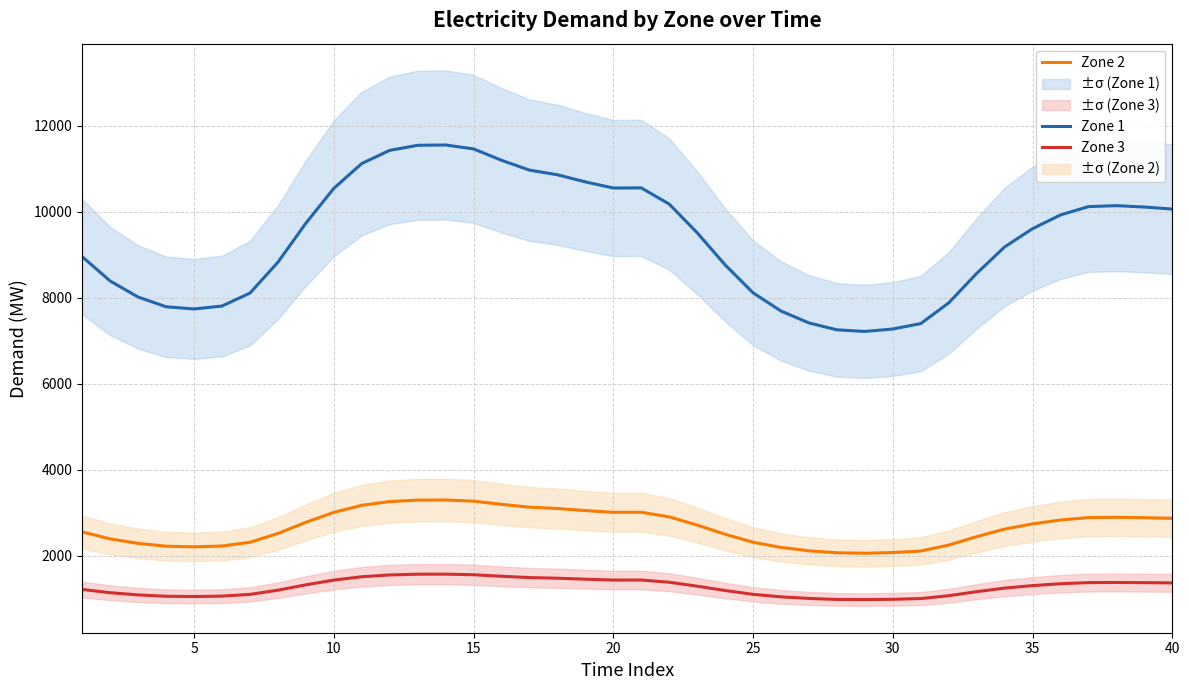

True or false: Zone 2 and Zone 3 intersect in this chart.

False